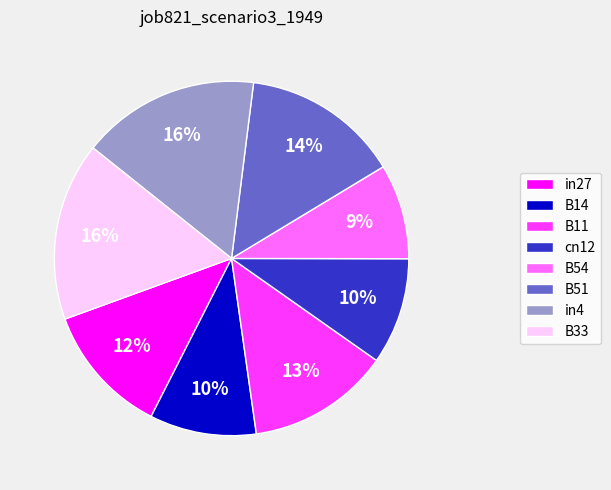

The B51 slice represents 14% of the pie. True or false?

True